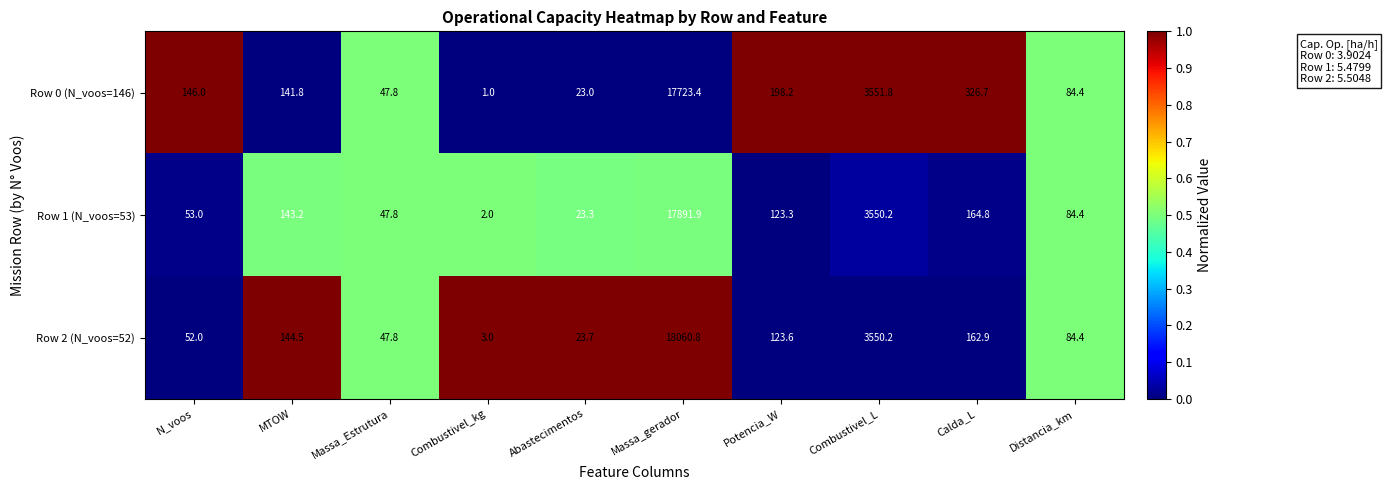

Which series changed the most between Massa_Estrutura and Combustivel_kg?

Row 0 (N_voos=146)